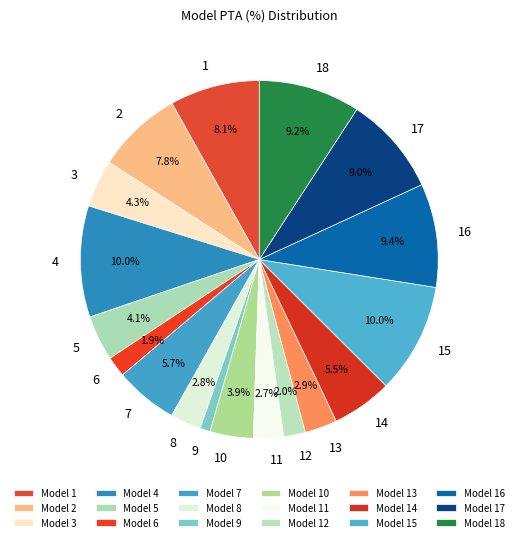

To the nearest percent, what is the average slice percentage?

6%